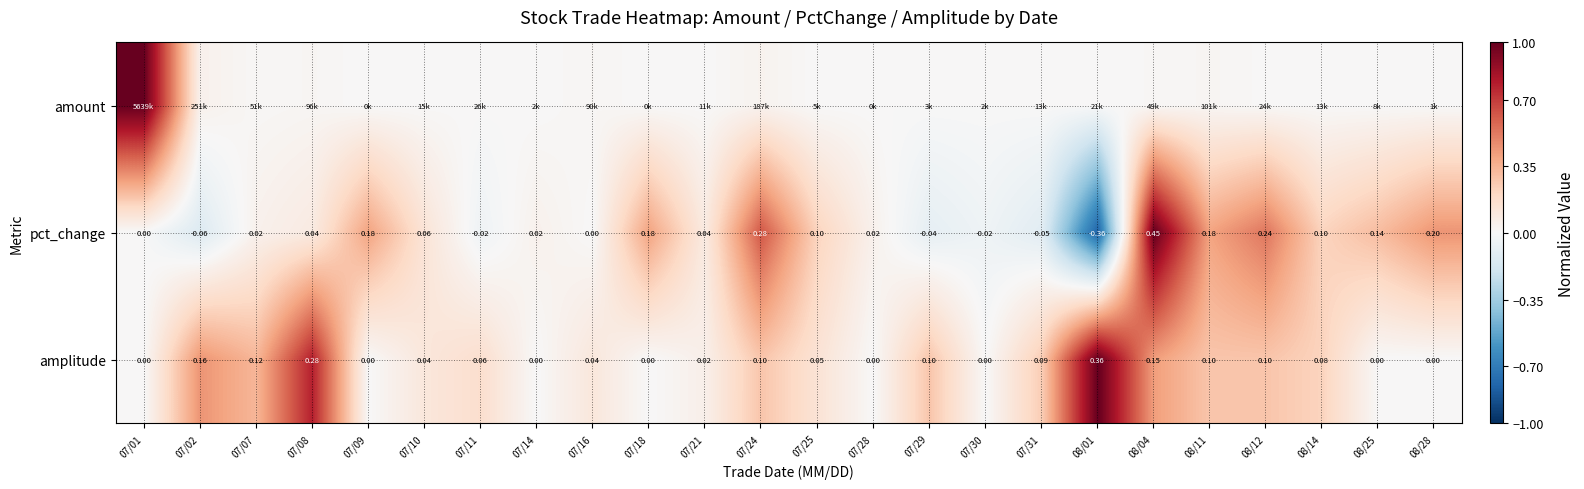

Is the value of pct_change at 07/14 greater than the value of amplitude at 07/24?

No